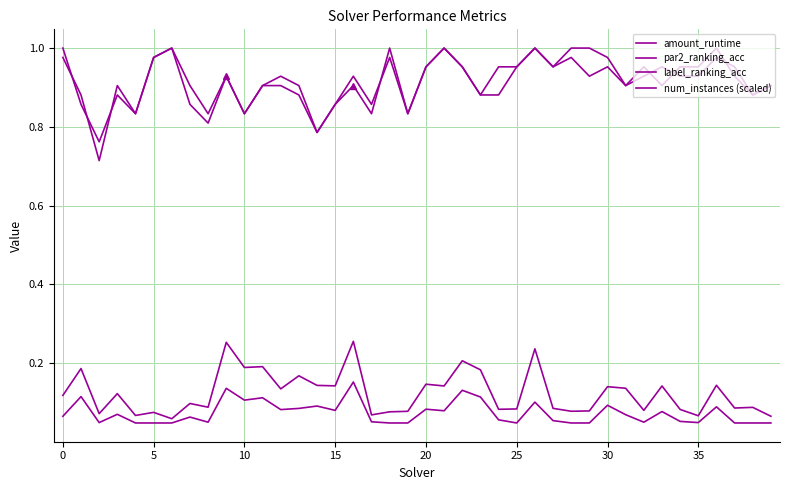

Does the chart display data point markers on the line(s)?

No